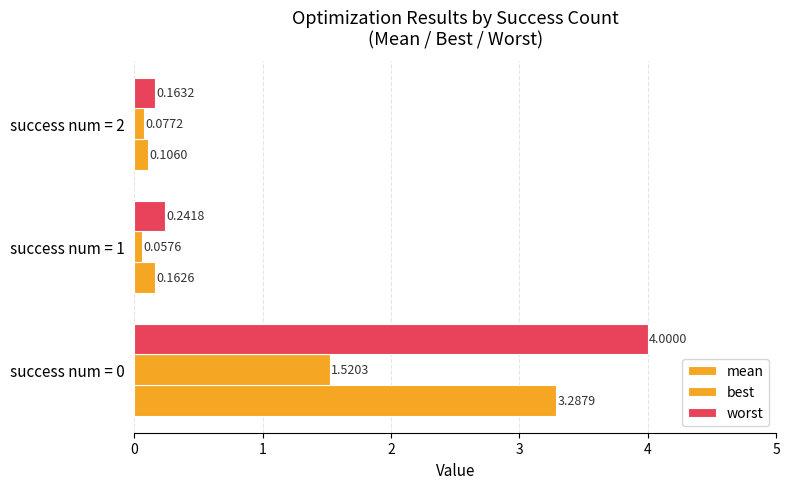

Where is mean nearest to the value 1?

1